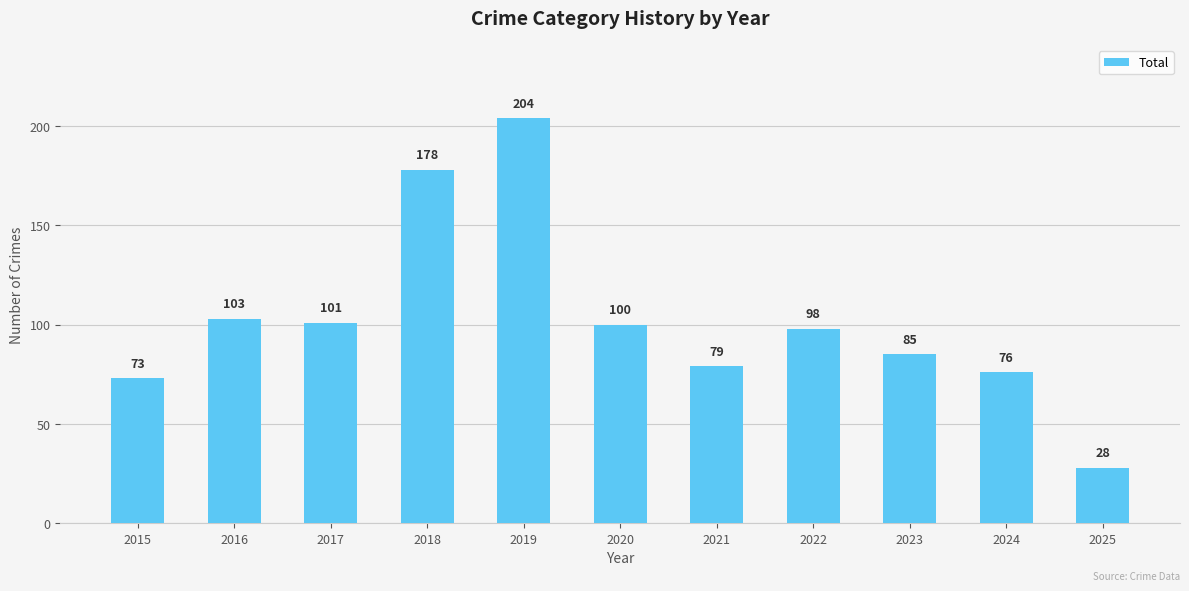

Reading left to right, extract all data points from this chart.

73	103	101	178	204	100	79	98	85	76	28